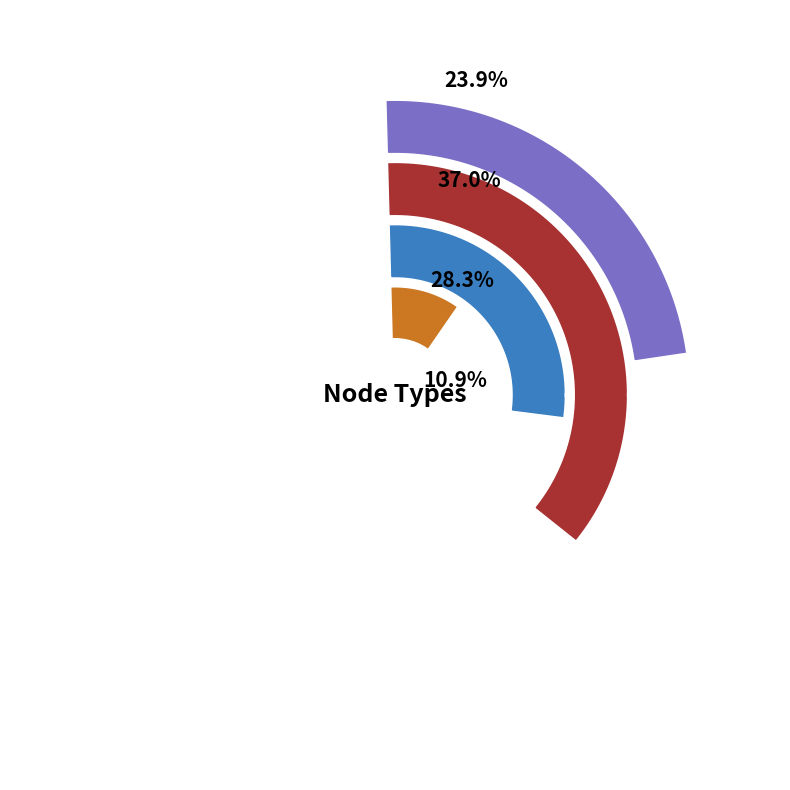

Which slice is the largest?

ExpressionStatement DOWN